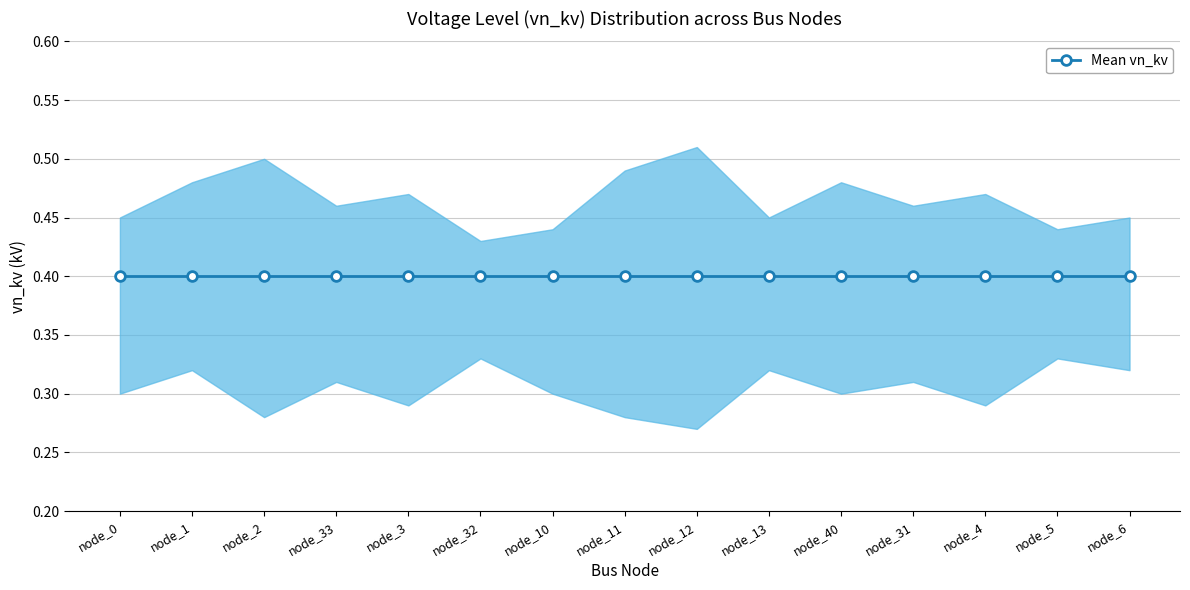

True or false: lower and Mean vn_kv cross at least once.

False